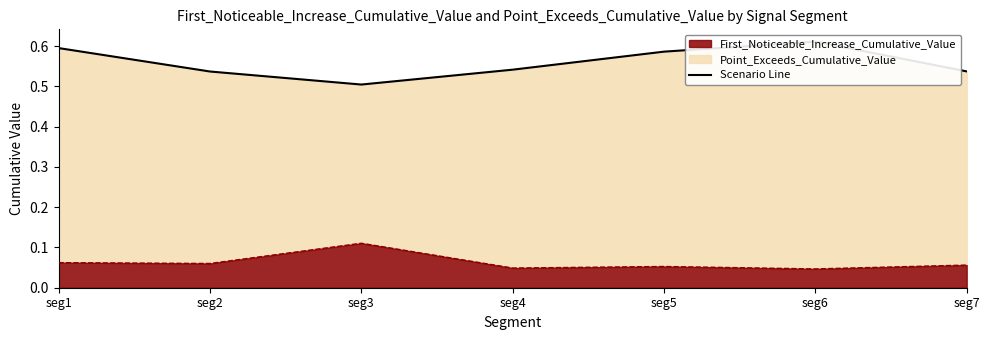

Does the chart display data point markers on the line(s)?

No